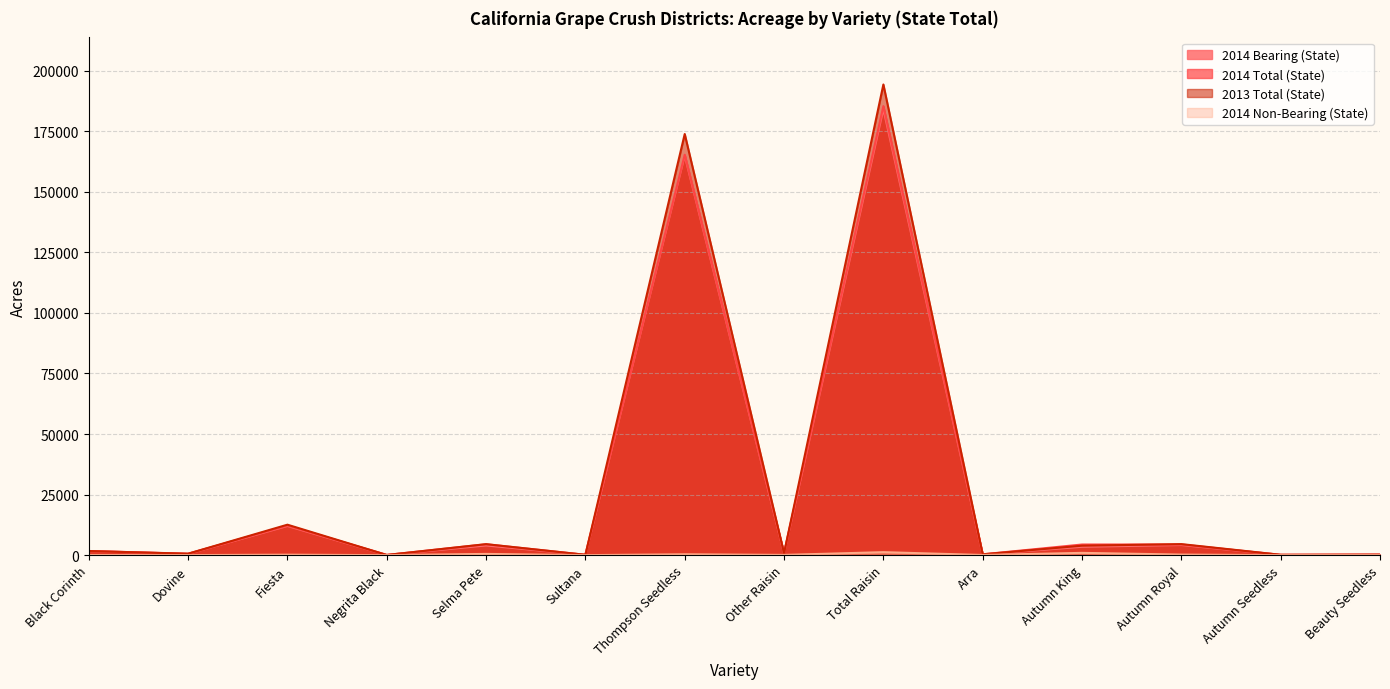

True or false: 2014 Total (State) and 2014 Bearing (State) cross at least once.

False